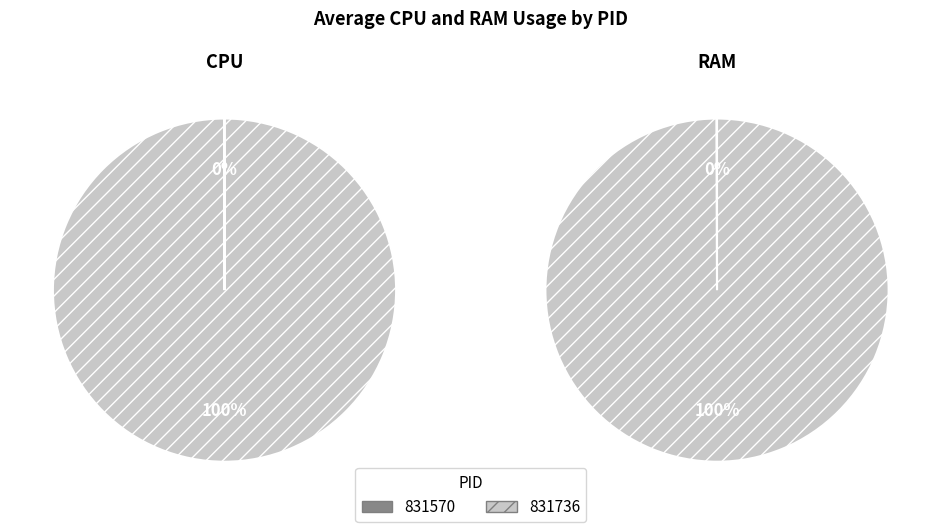

Which category has the smallest portion of the pie?

831570